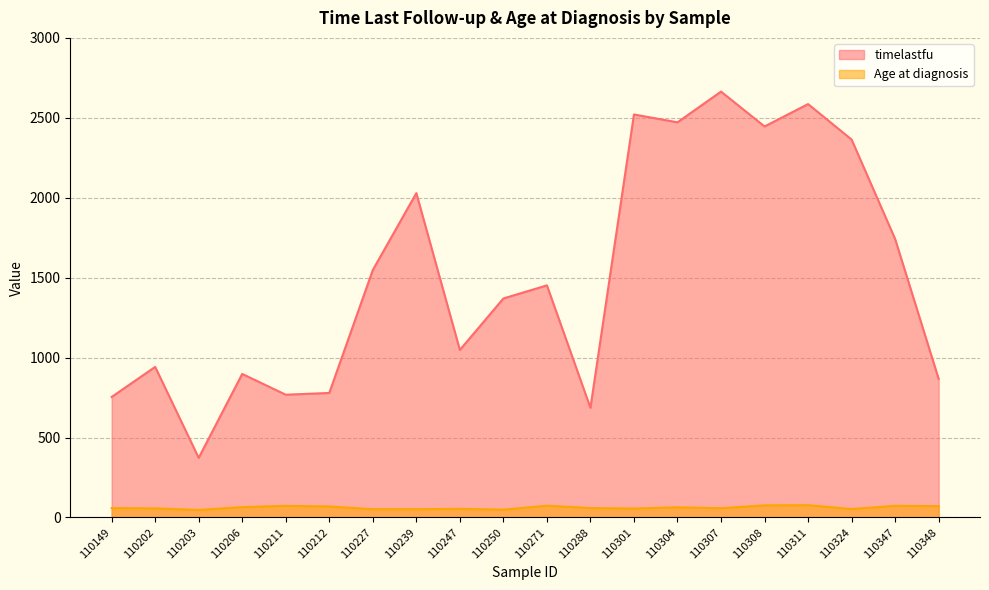

What is the difference between the maximum and second lowest values in the Age at diagnosis series?

28